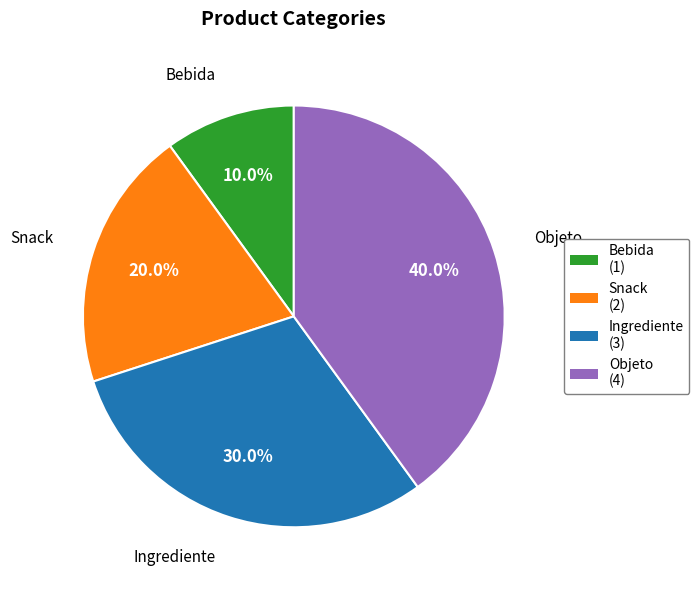

How many slices are in this pie chart?

4